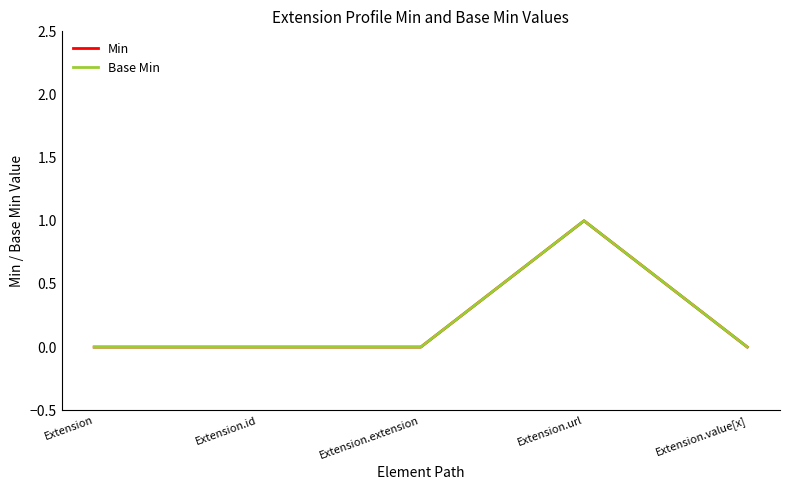

Does the chart display data point markers on the line(s)?

No